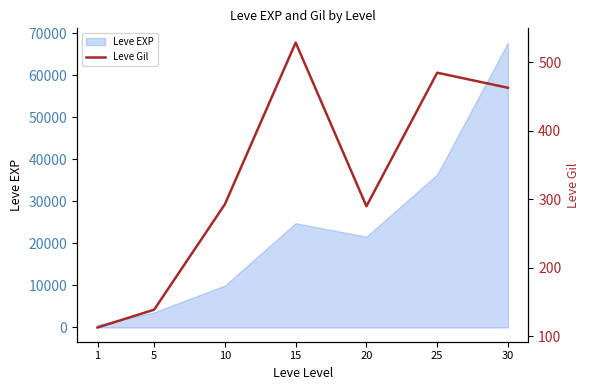

Between 30 and 5, which is larger?

30